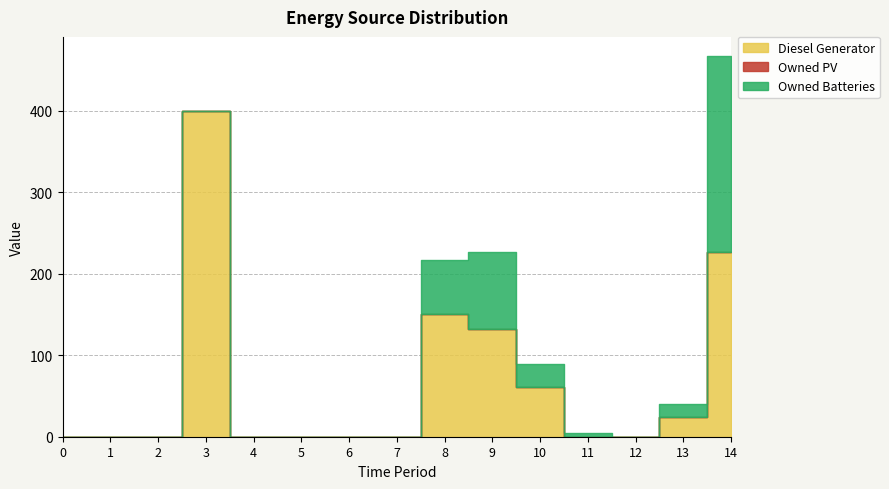

Is it true that Diesel Generator equals 12 at 13?

False